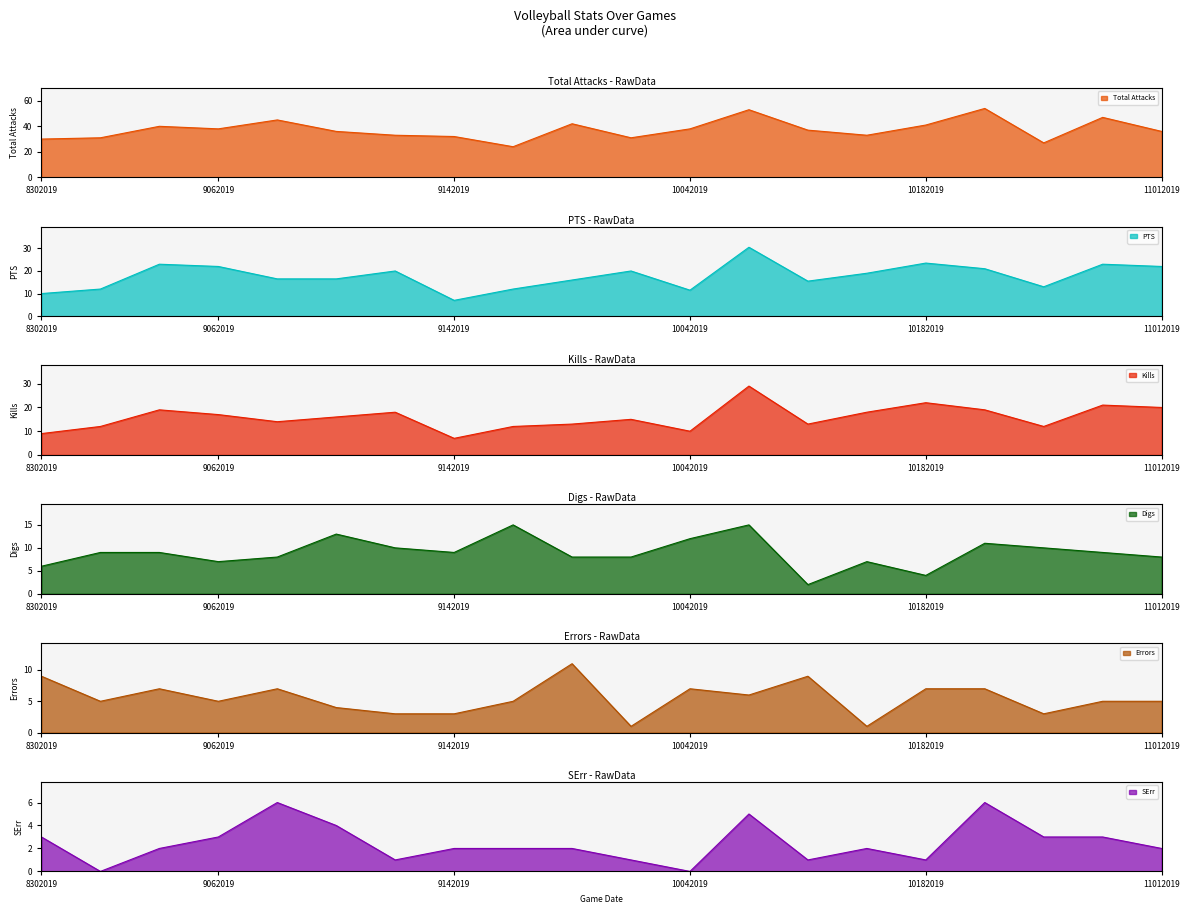

True or false: PTS and Total Attacks intersect in this chart.

False